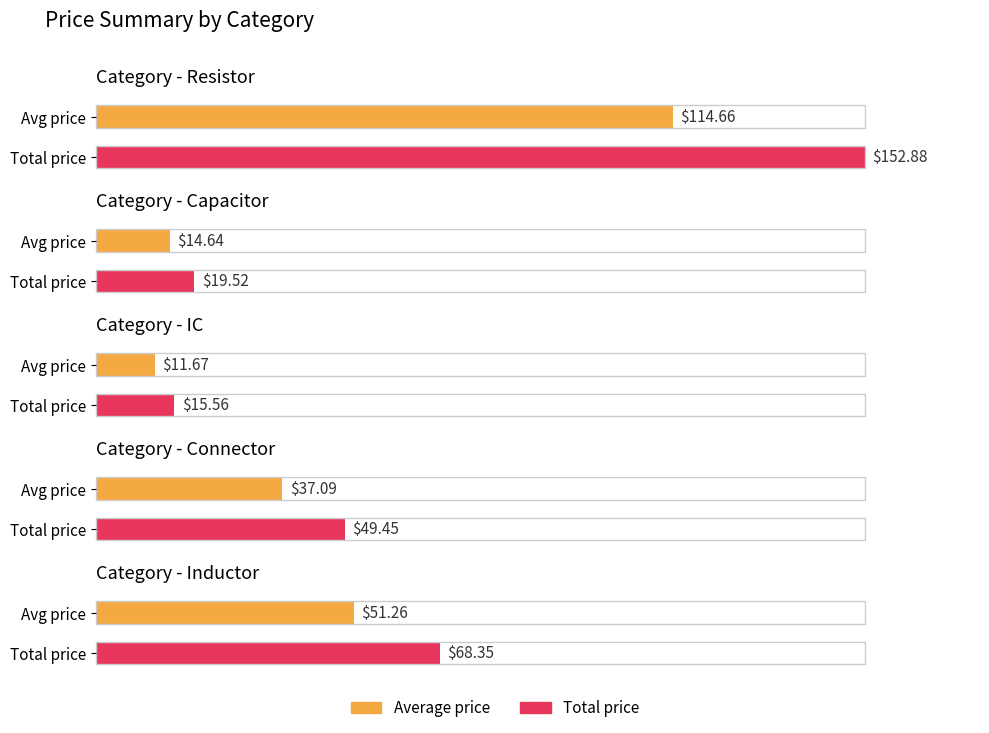

The value of Average utilization at Resistor-0.25R-0805 is 13.9. True or false?

False